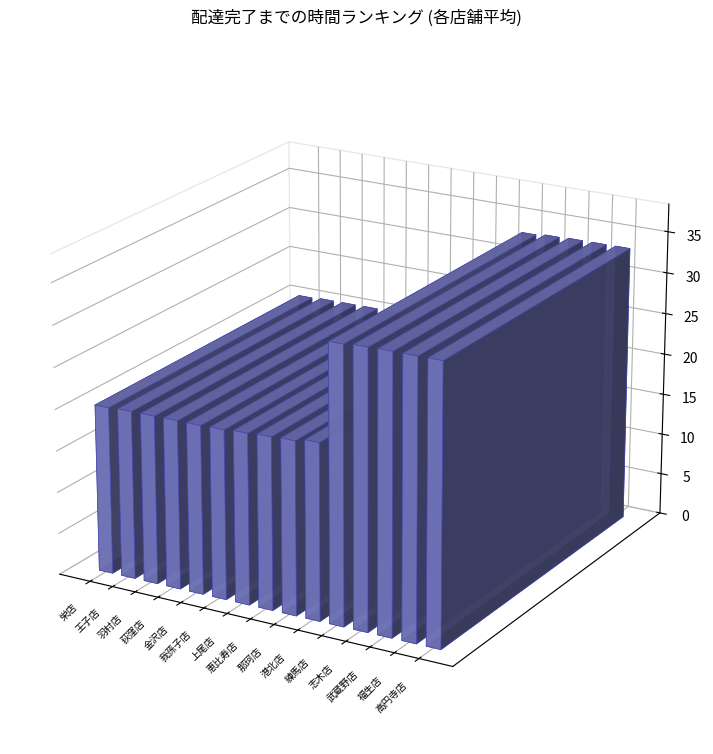

Reading left to right, transcribe all the data shown in this chart.

20.1	20.2	20.3	20.3	20.3	20.3	20.5	20.7	20.8	21.2	33.1	33.2	33.3	33.3	33.3